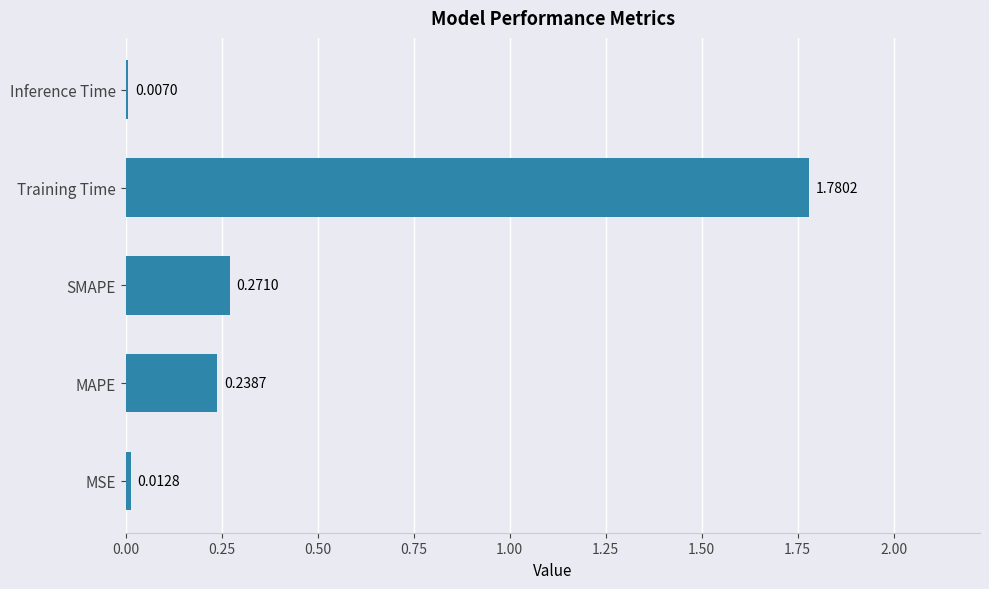

Where is the data nearest to the value 0?

Inference Time